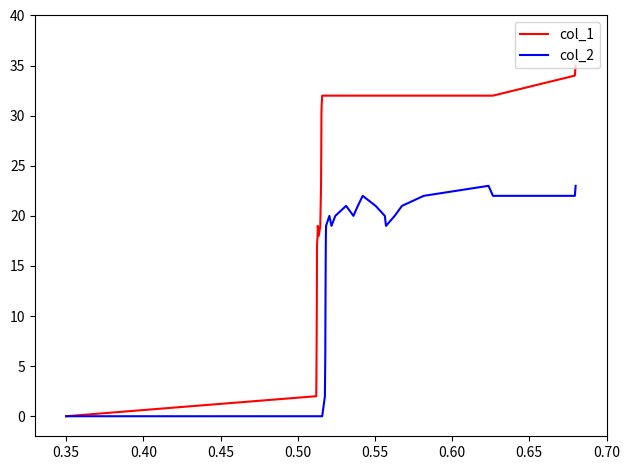

Rank the series by their maximum value, from lowest to highest.

col_2, col_1